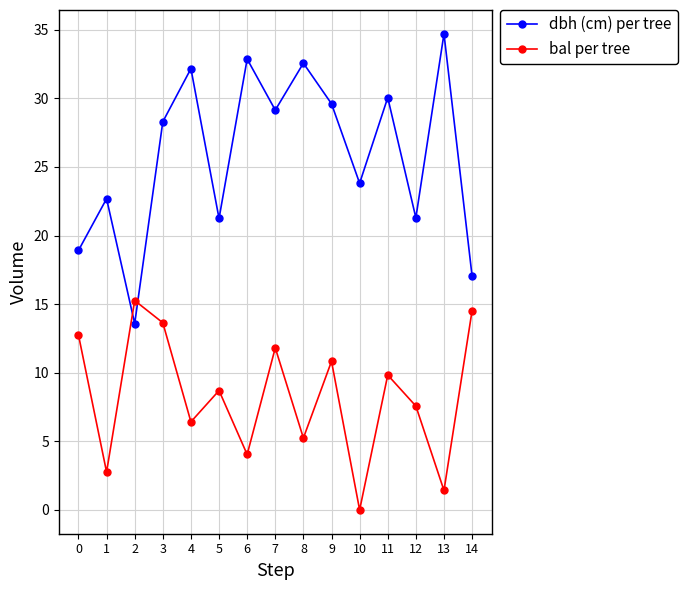

Which category has the highest value in the dbh (cm) per tree series?

13